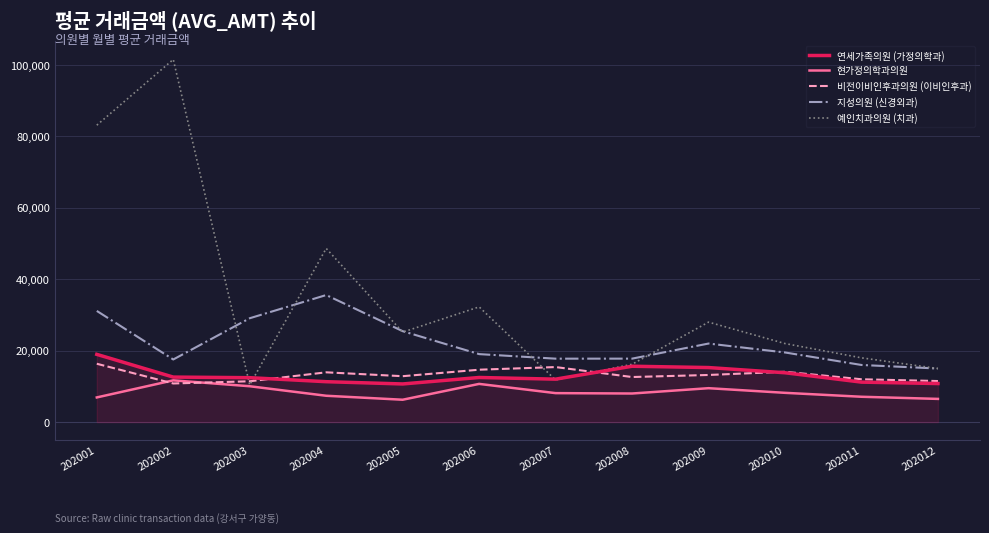

At which label is 지성의원 (신경외과) closest to 25290?

202005